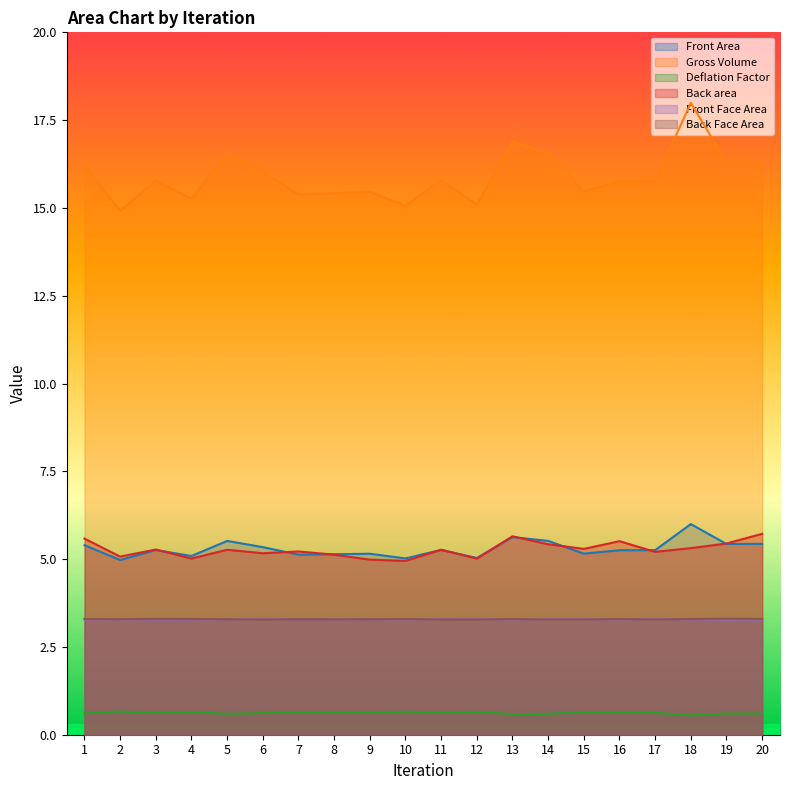

At which category is the sum across all series the highest?

18